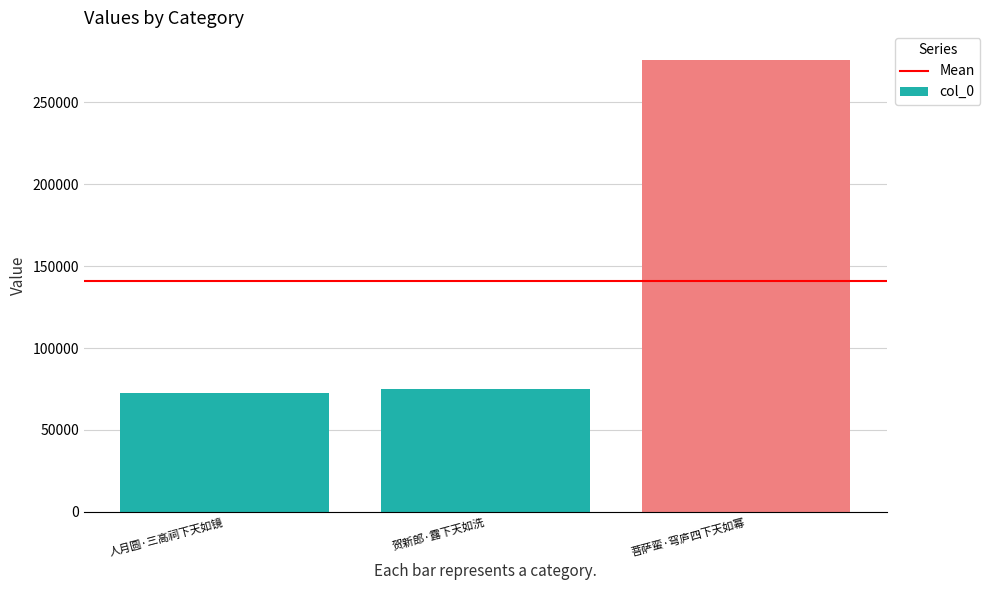

List the labels in order of value, smallest first.

人月圆·三高祠下天如镜, 贺新郎·露下天如洗, 菩萨蛮·穹庐四下天如幂